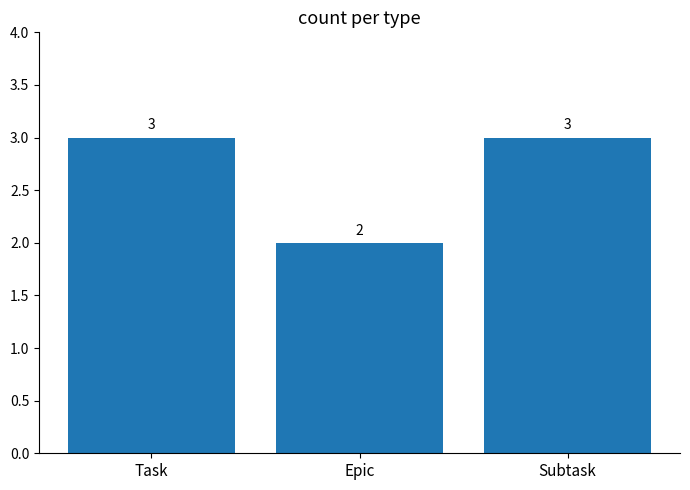

What is the label of the 3rd bar from the right?

Task